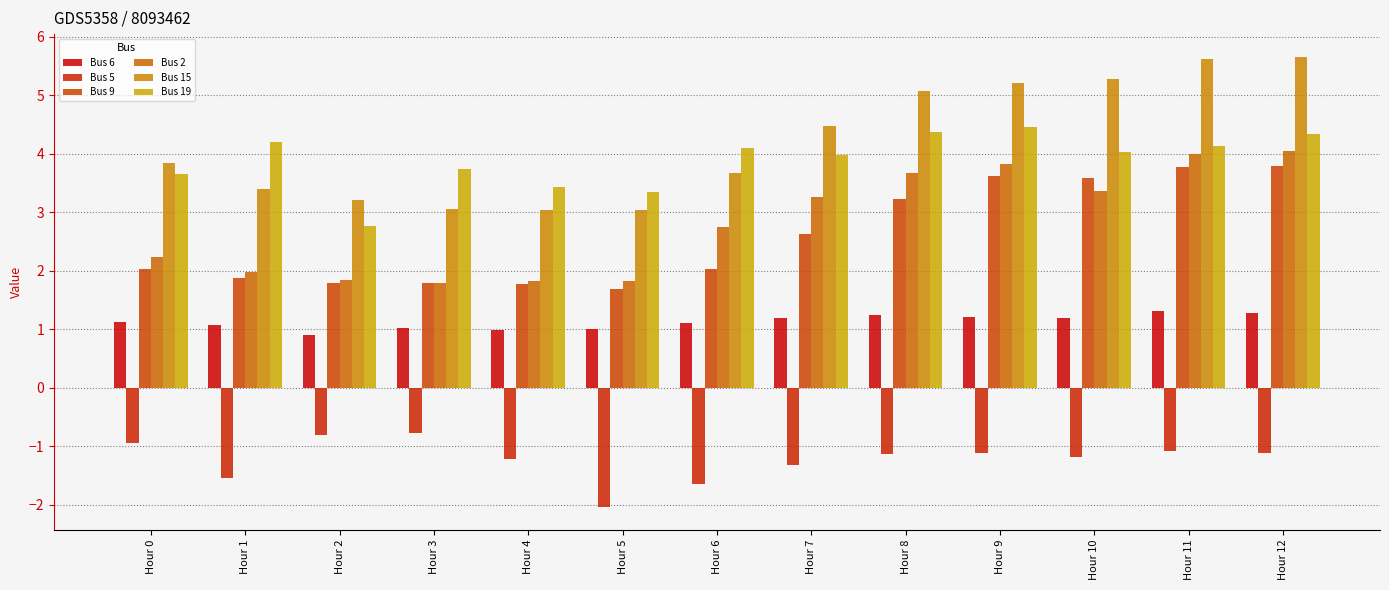

Reading right to left, extract all data points from this chart.

Bus 6: 1.3	1.3	1.2	1.2	1.2	1.2	1.1	1.0	1.0	1.0	0.9	1.1	1.1
Bus 5: -1.1	-1.1	-1.2	-1.1	-1.1	-1.3	-1.7	-2.0	-1.2	-0.8	-0.8	-1.5	-0.9
Bus 9: 3.8	3.8	3.6	3.6	3.2	2.6	2.0	1.7	1.8	1.8	1.8	1.9	2.0
Bus 2: 4.1	4.0	3.4	3.8	3.7	3.3	2.7	1.8	1.8	1.8	1.8	2.0	2.2
Bus 15: 5.7	5.6	5.3	5.2	5.1	4.5	3.7	3.0	3.0	3.0	3.2	3.4	3.8
Bus 19: 4.3	4.1	4.0	4.4	4.4	4.0	4.1	3.3	3.4	3.7	2.8	4.2	3.7